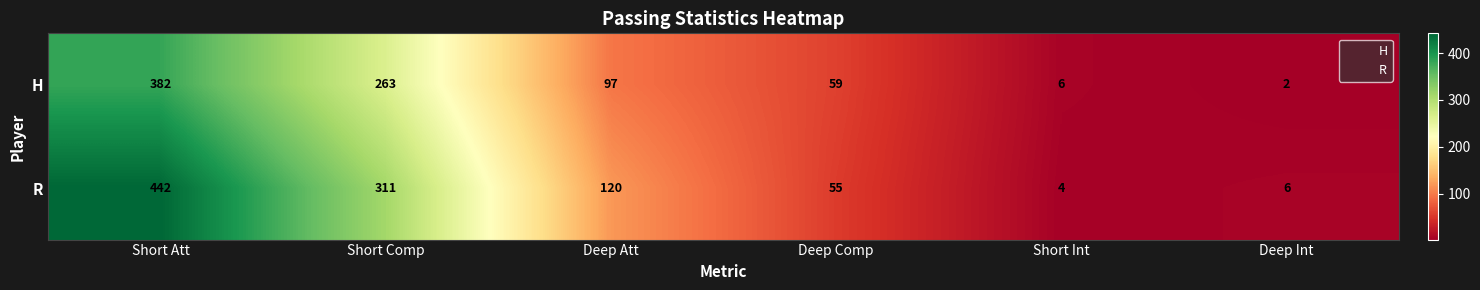

What is the sum of all H values?

809